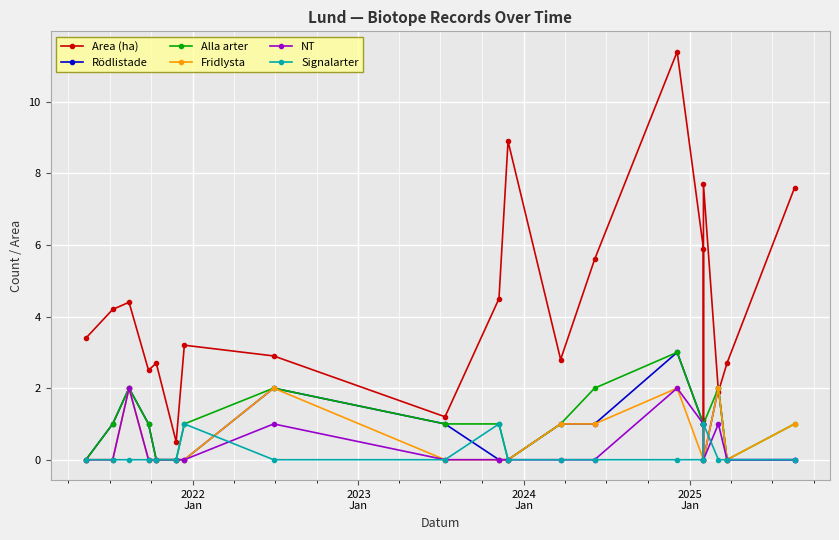

Reading left to right, transcribe all the data shown in this chart.

Area (ha): 3.4	4.2	4.4	2.5	2.7	0.5	3.2	2.9	1.2	4.5	8.9	2.8	5.6	11.4	5.9	1.1	7.7	1.9	2.7	7.6
Rödlistade: 0.0	1.0	2.0	1.0	0.0	0.0	0.0	2.0	1.0	0.0	0.0	1.0	1.0	3.0	1.0	1.0	0.0	2.0	0.0	0.0
Alla arter: 0.0	1.0	2.0	1.0	0.0	0.0	1.0	2.0	1.0	1.0	0.0	1.0	2.0	3.0	1.0	1.0	1.0	2.0	0.0	1.0
Fridlysta: 0.0	0.0	2.0	0.0	0.0	0.0	0.0	2.0	0.0	0.0	0.0	1.0	1.0	2.0	0.0	1.0	0.0	2.0	0.0	1.0
NT: 0.0	0.0	2.0	0.0	0.0	0.0	0.0	1.0	0.0	0.0	0.0	0.0	0.0	2.0	1.0	1.0	0.0	1.0	0.0	0.0
Signalarter: 0.0	0.0	0.0	0.0	0.0	0.0	1.0	0.0	0.0	1.0	0.0	0.0	0.0	0.0	0.0	0.0	1.0	0.0	0.0	0.0